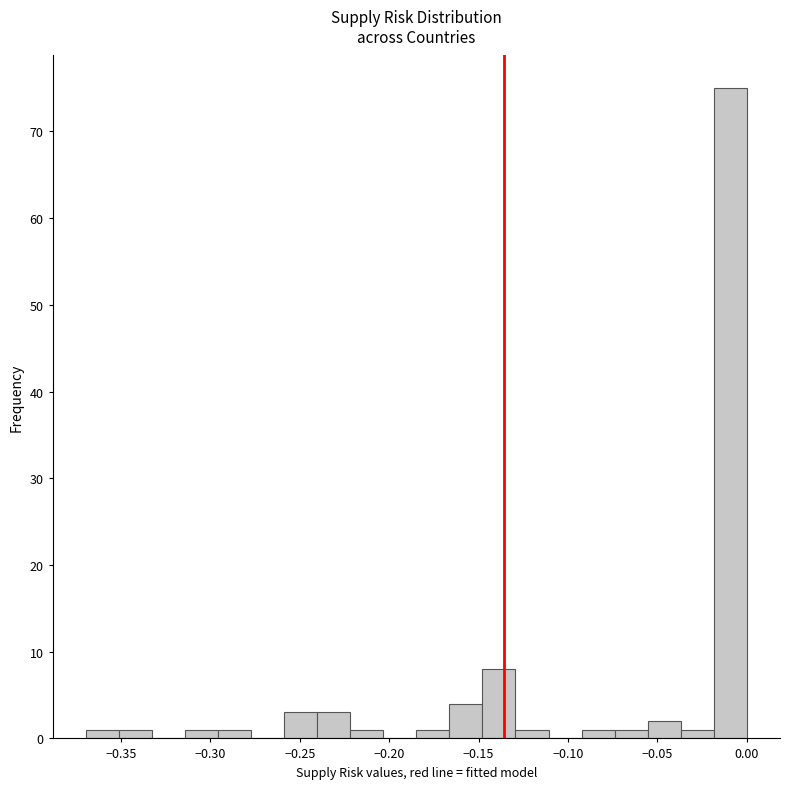

Around what value on the x-axis is the tallest bar? Give the approximate position of its centre, as read against the axis.

-0.010